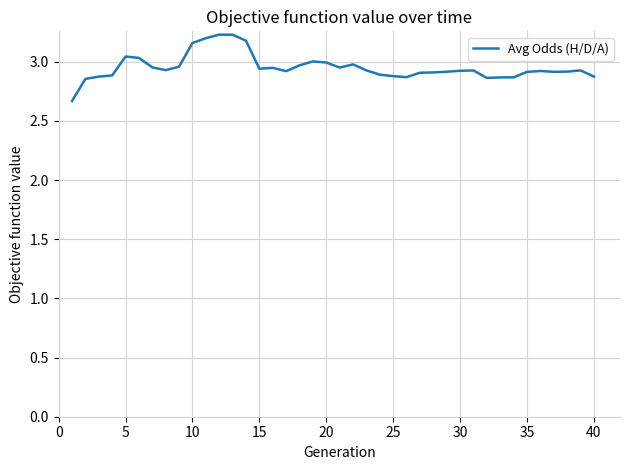

What is the smallest value displayed?

2.7